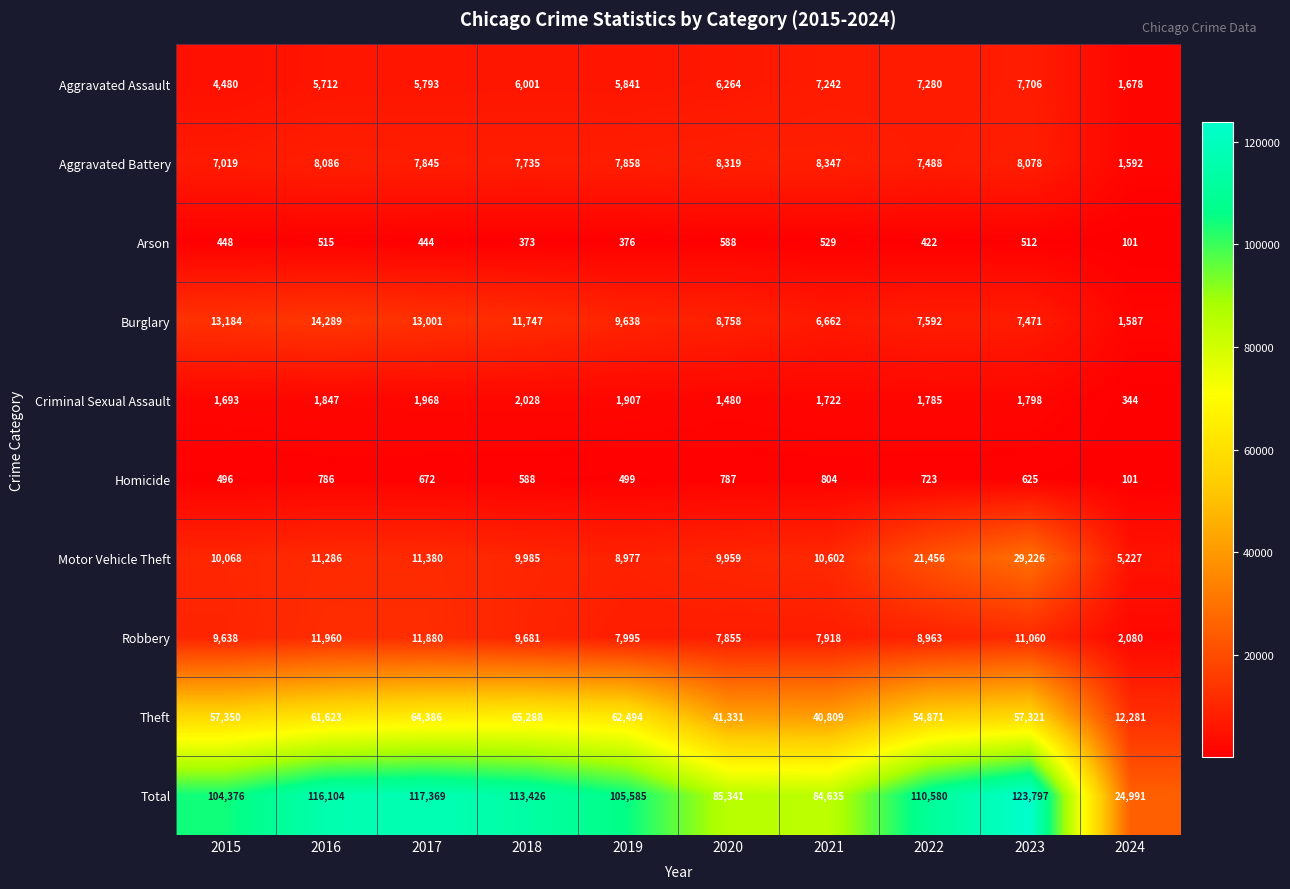

What is the smallest value displayed?

101